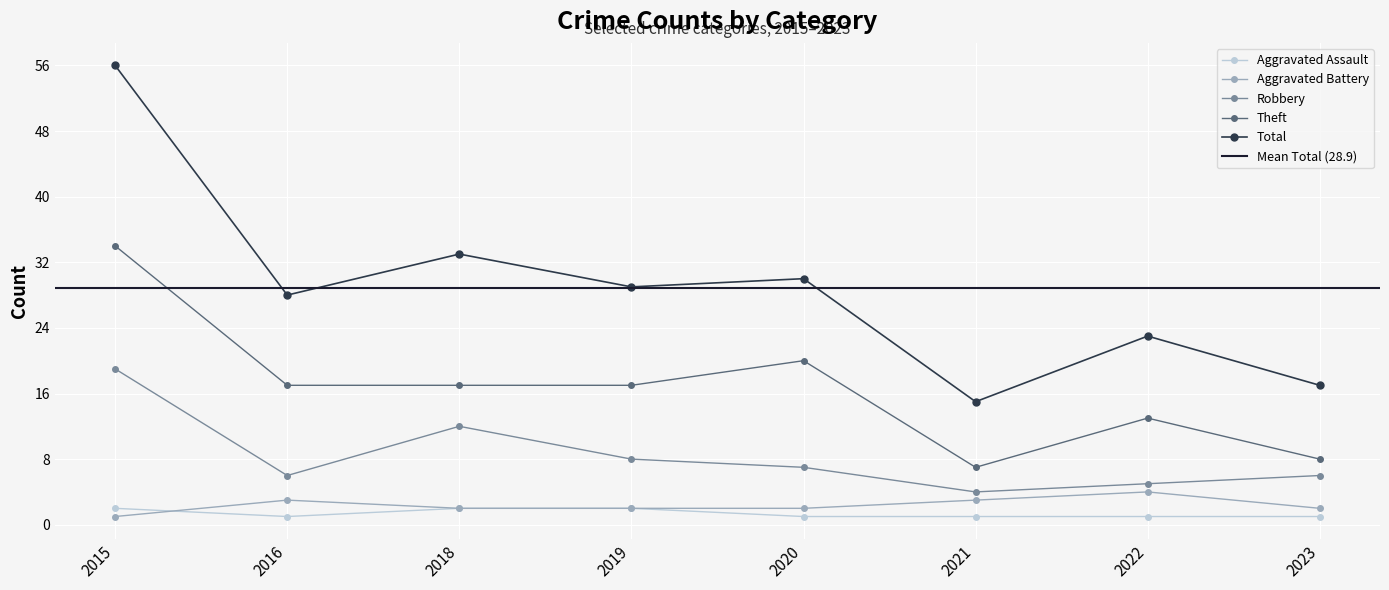

List the labels in order of Total value, smallest first.

2021, 2023, 2022, 2016, 2019, 2020, 2018, 2015